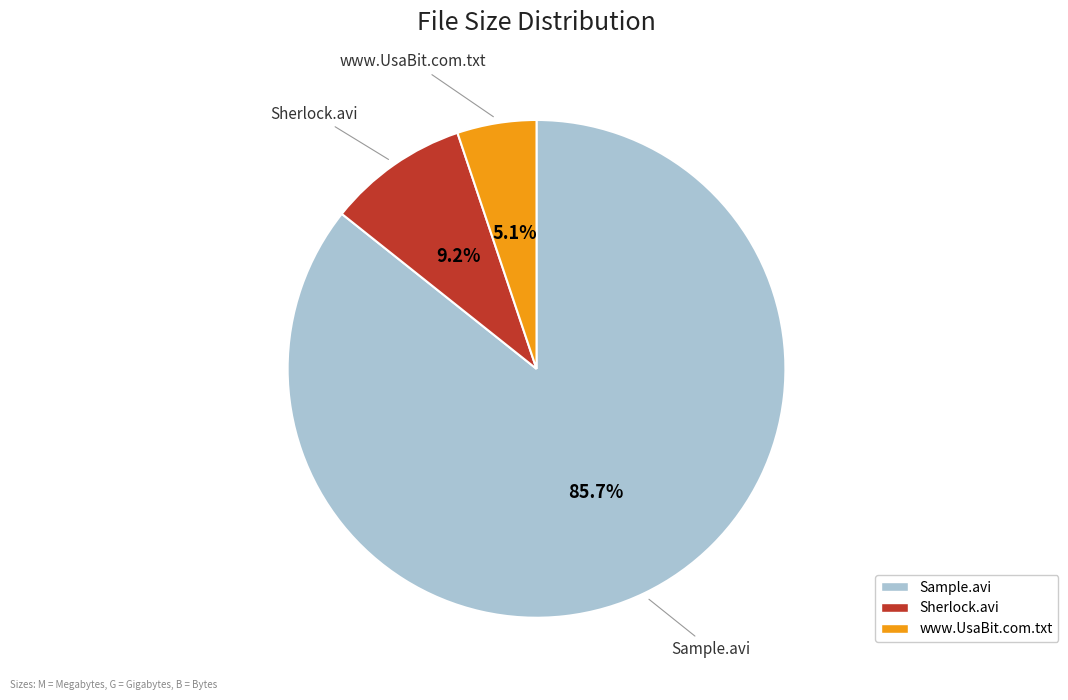

What percentage is the www.UsaBit.com.txt slice, to the nearest percent?

5%